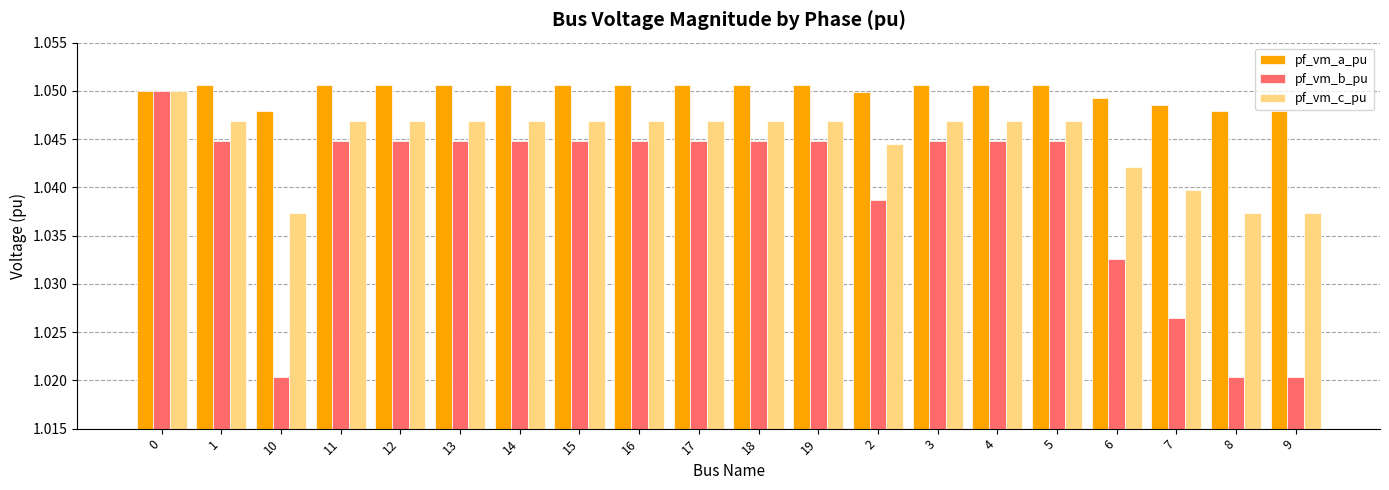

The value of pf_vm_b_pu at 16 is 1.6. True or false?

False